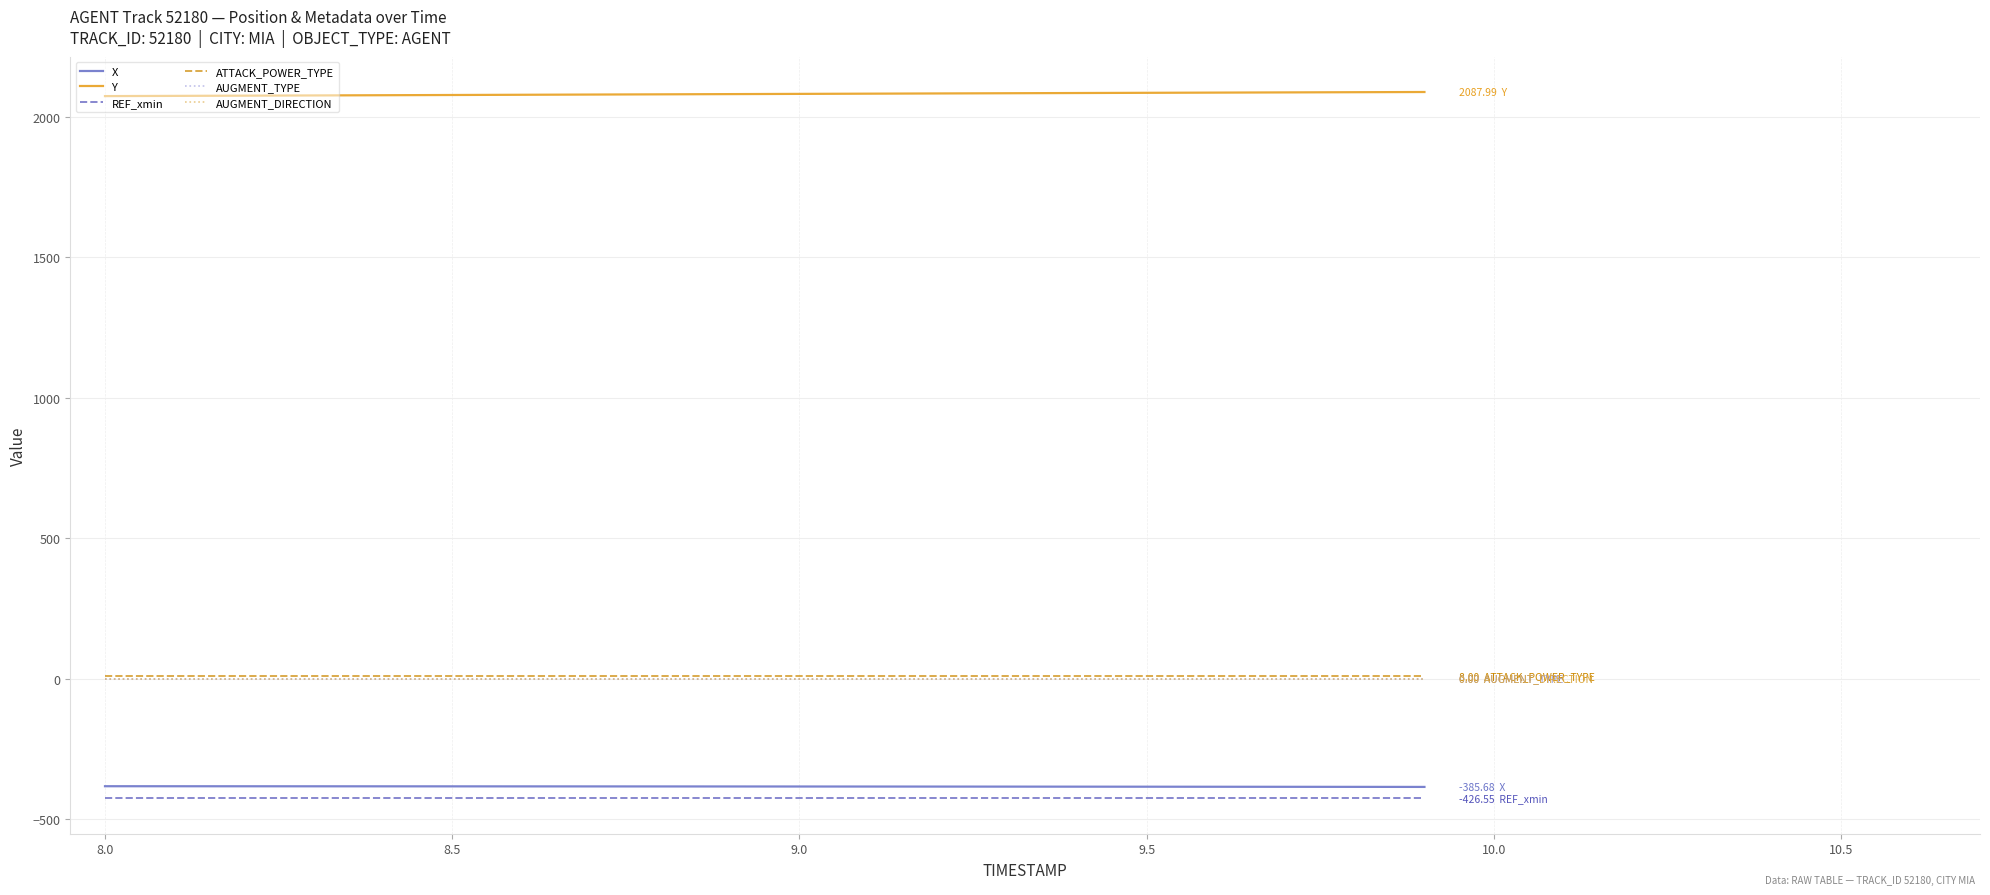

Which series has the largest total across all categories?

Y